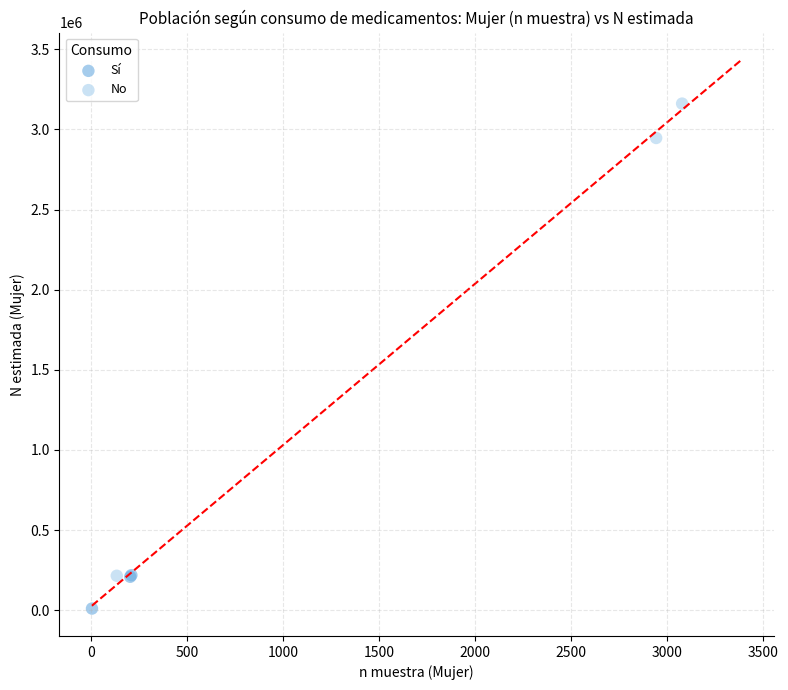

Which series has the largest Y range (max minus min)?

No